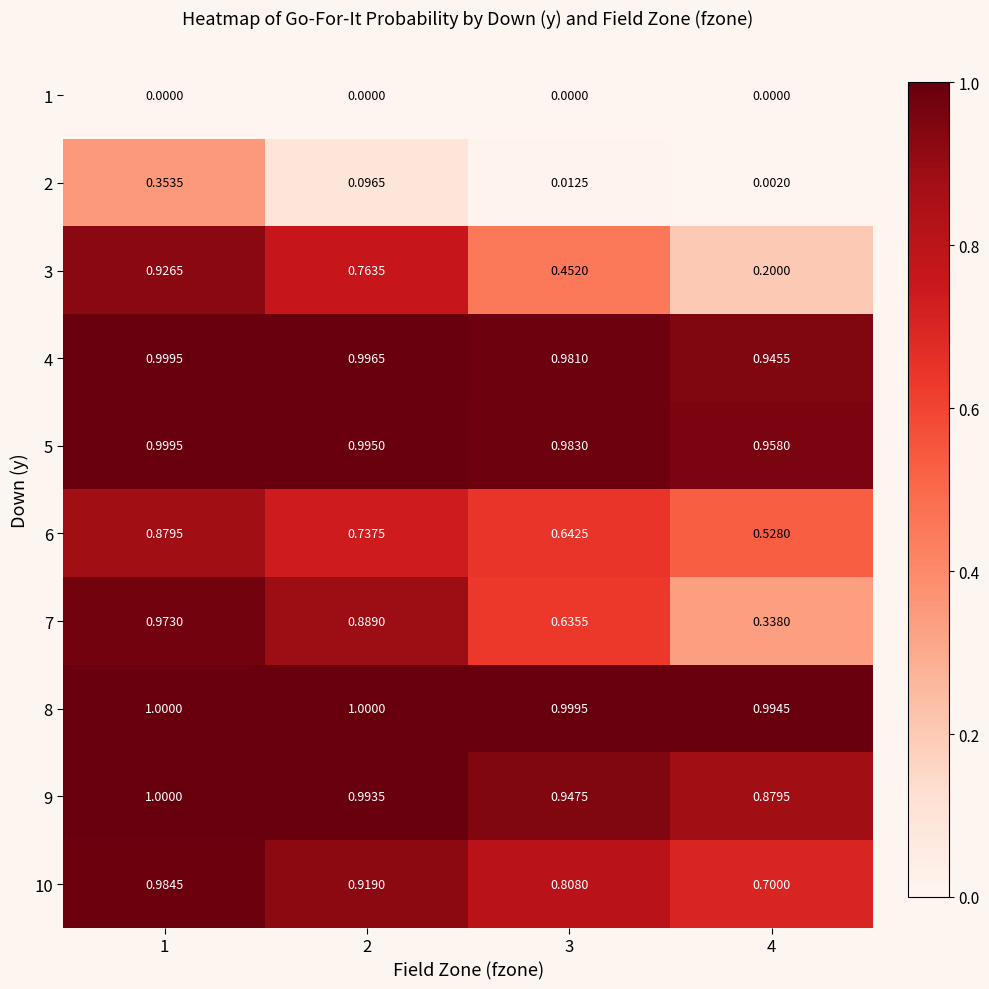

Is the value of 3 at 2 greater than the value of 6 at 2?

Yes